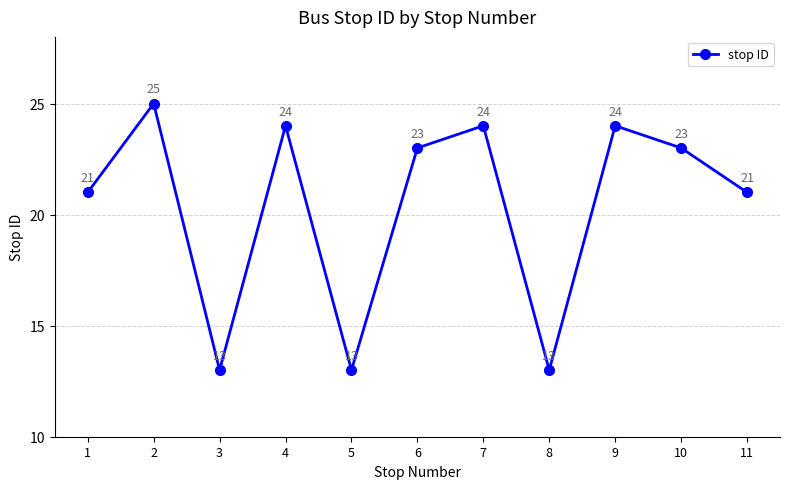

Reading left to right, list all the values displayed in this chart.

21	25	13	24	13	23	24	13	24	23	21